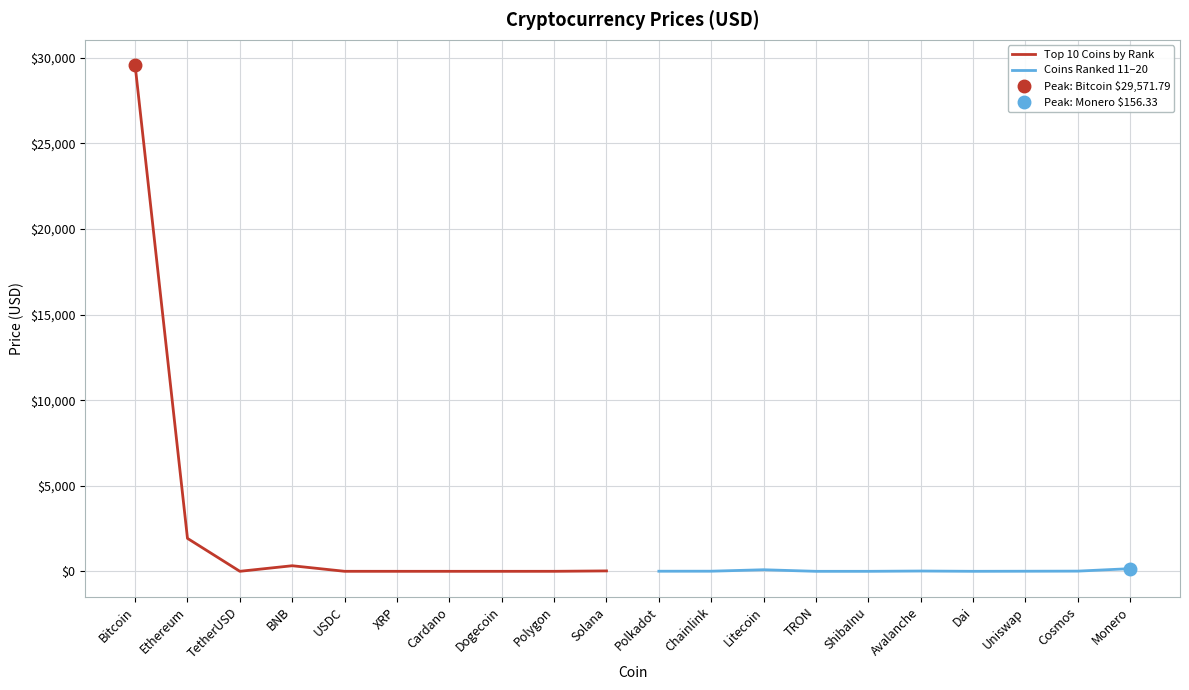

What is the sum of the Coins Ranked 11–20 values at Avalanche and Uniswap?

23.3